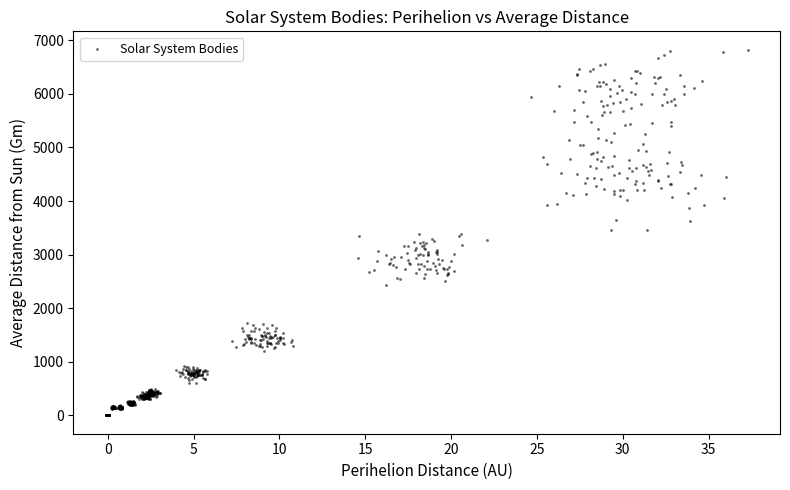

What is the range of X values (max minus min)?

37.4